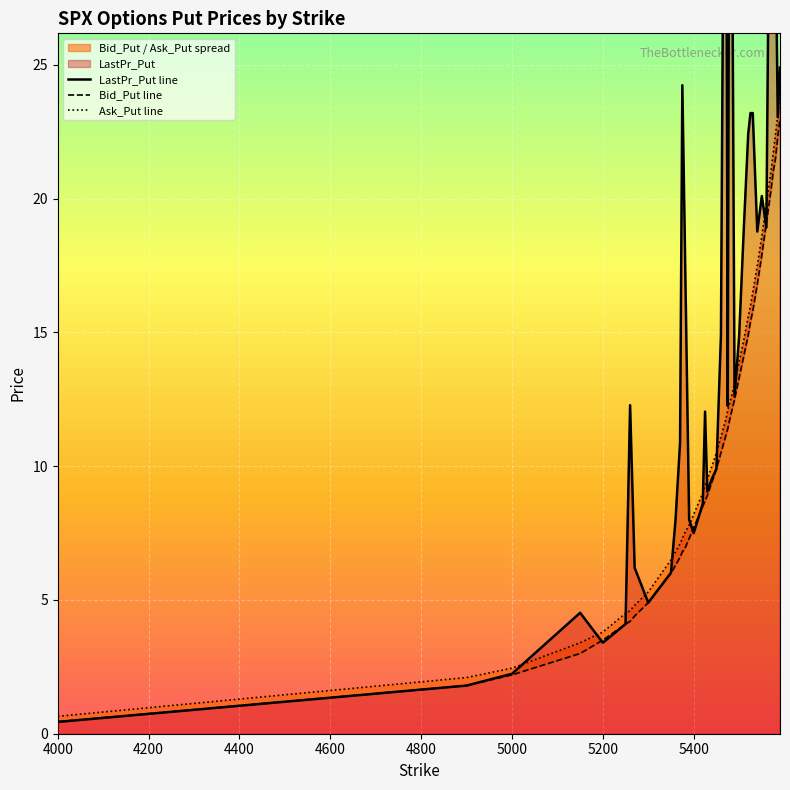

What is the lowest value of the LastPr_Put line series?

0.4